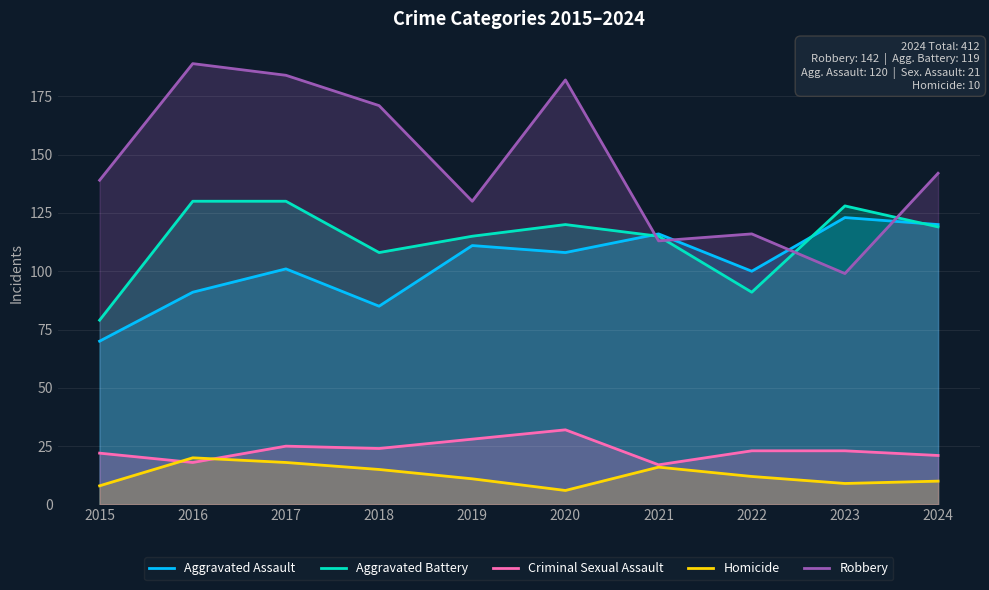

After their last crossing, which series has the higher values: Criminal Sexual Assault or Homicide?

Criminal Sexual Assault